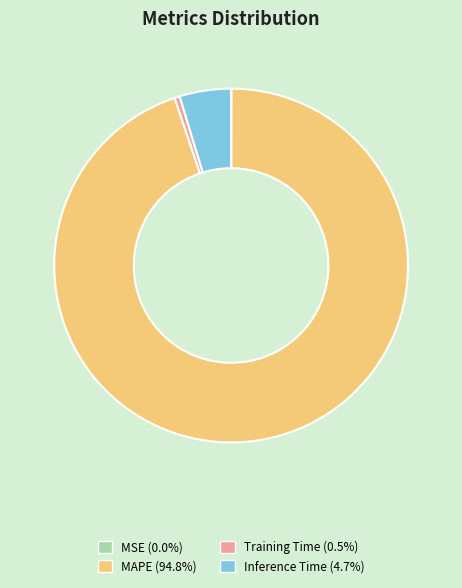

Is there a majority slice in this chart?

Yes